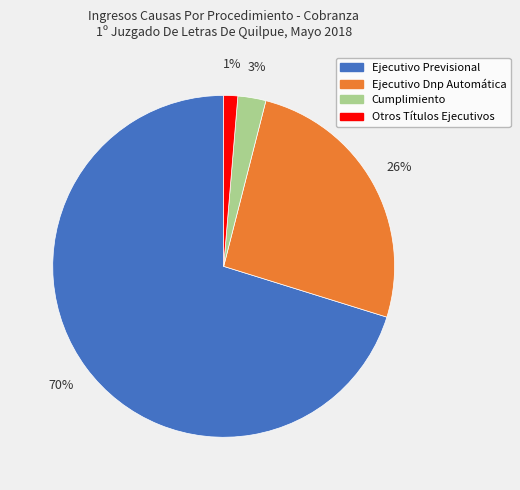

To the nearest percent, what percentage of the pie is Cumplimiento?

3%